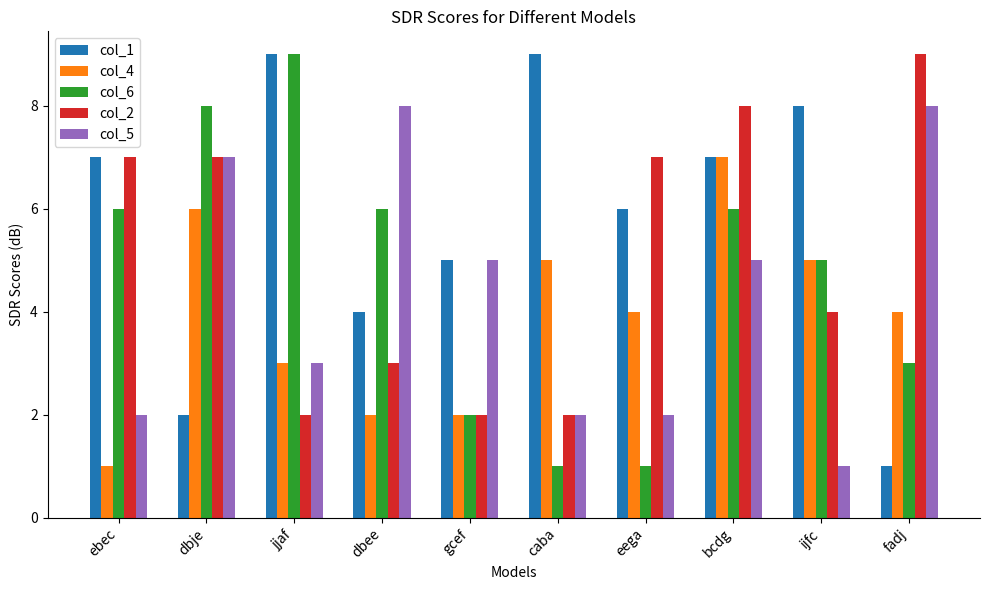

List the series in order of their overall mean, highest first.

col_1, col_2, col_6, col_5, col_4